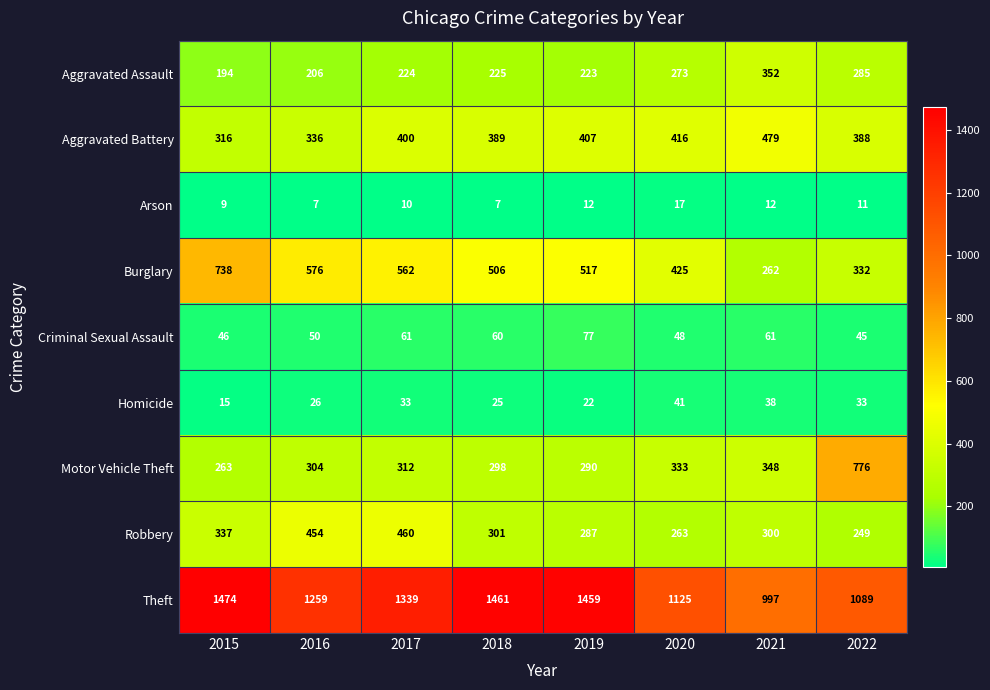

Which series has the largest total across all categories?

Theft